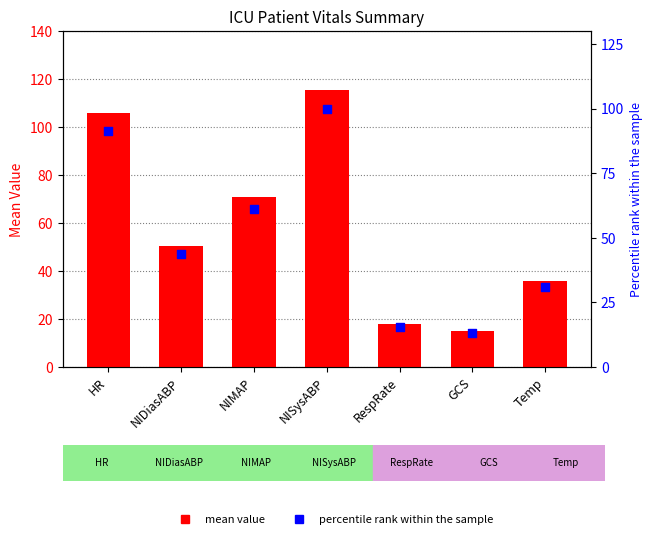

At how many categories does at least one series exceed 34?

5